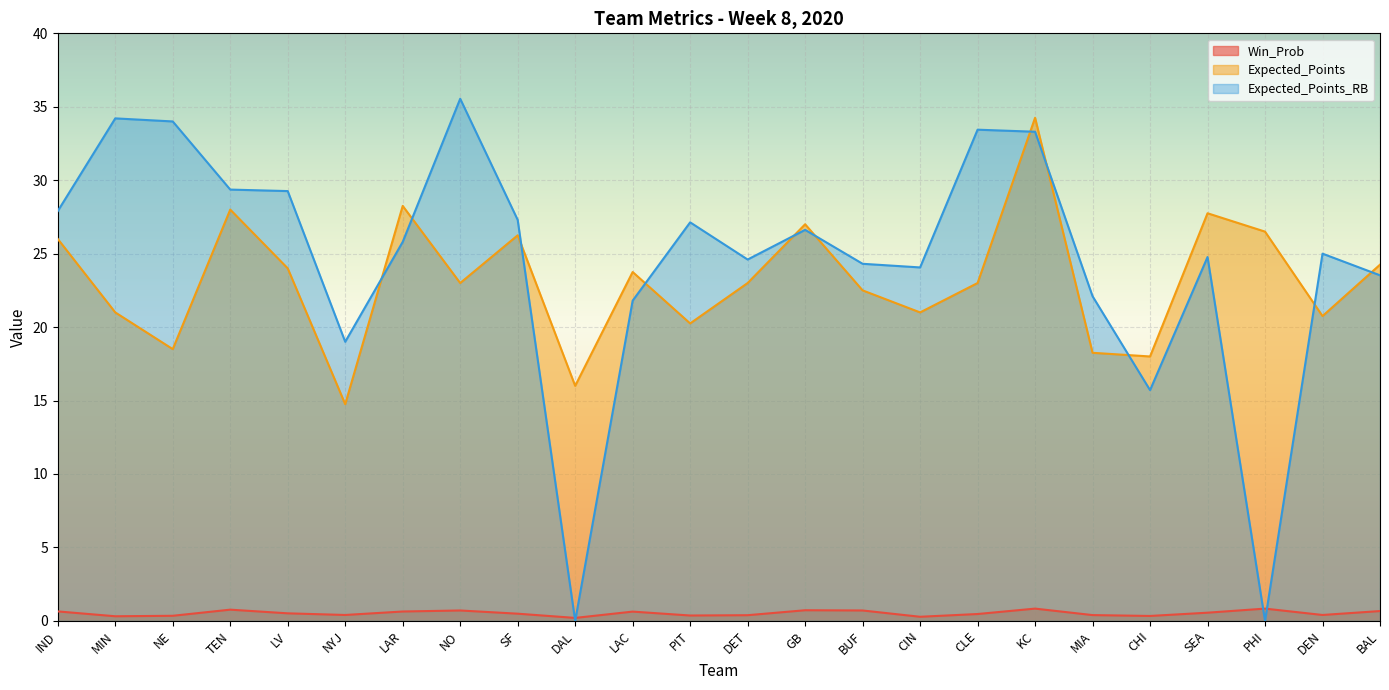

What is the difference between the Expected_Points values at CLE and BAL?

1.2